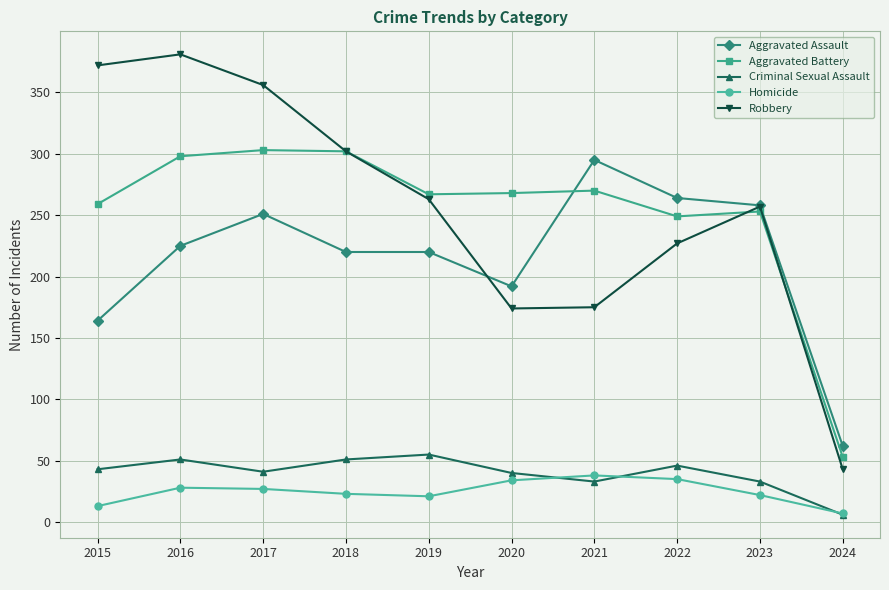

What is the value of the Robbery point at the 1st from the left?

372